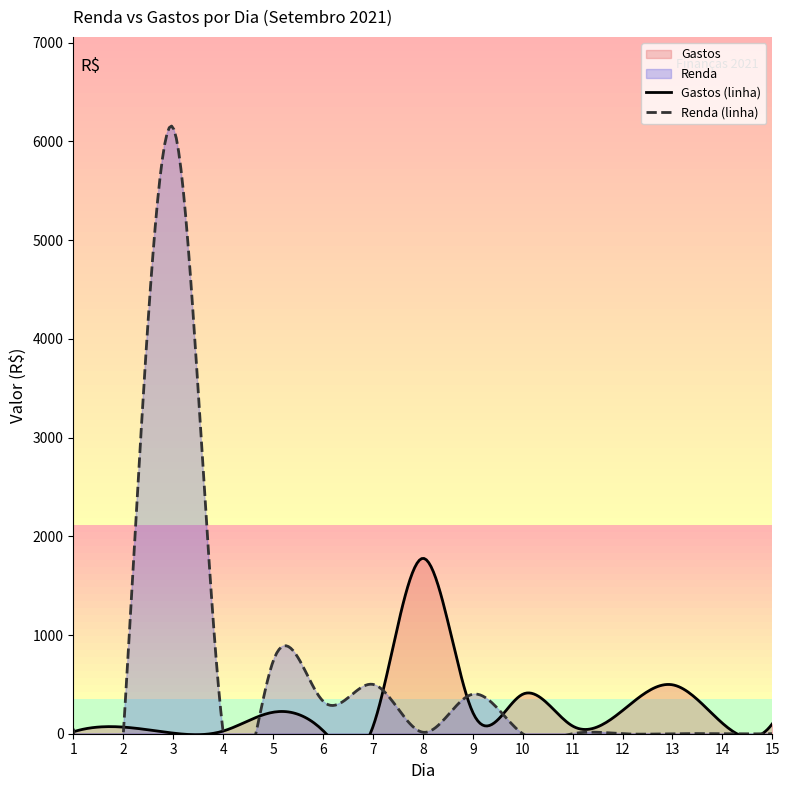

Which series has the largest total across all categories?

Renda